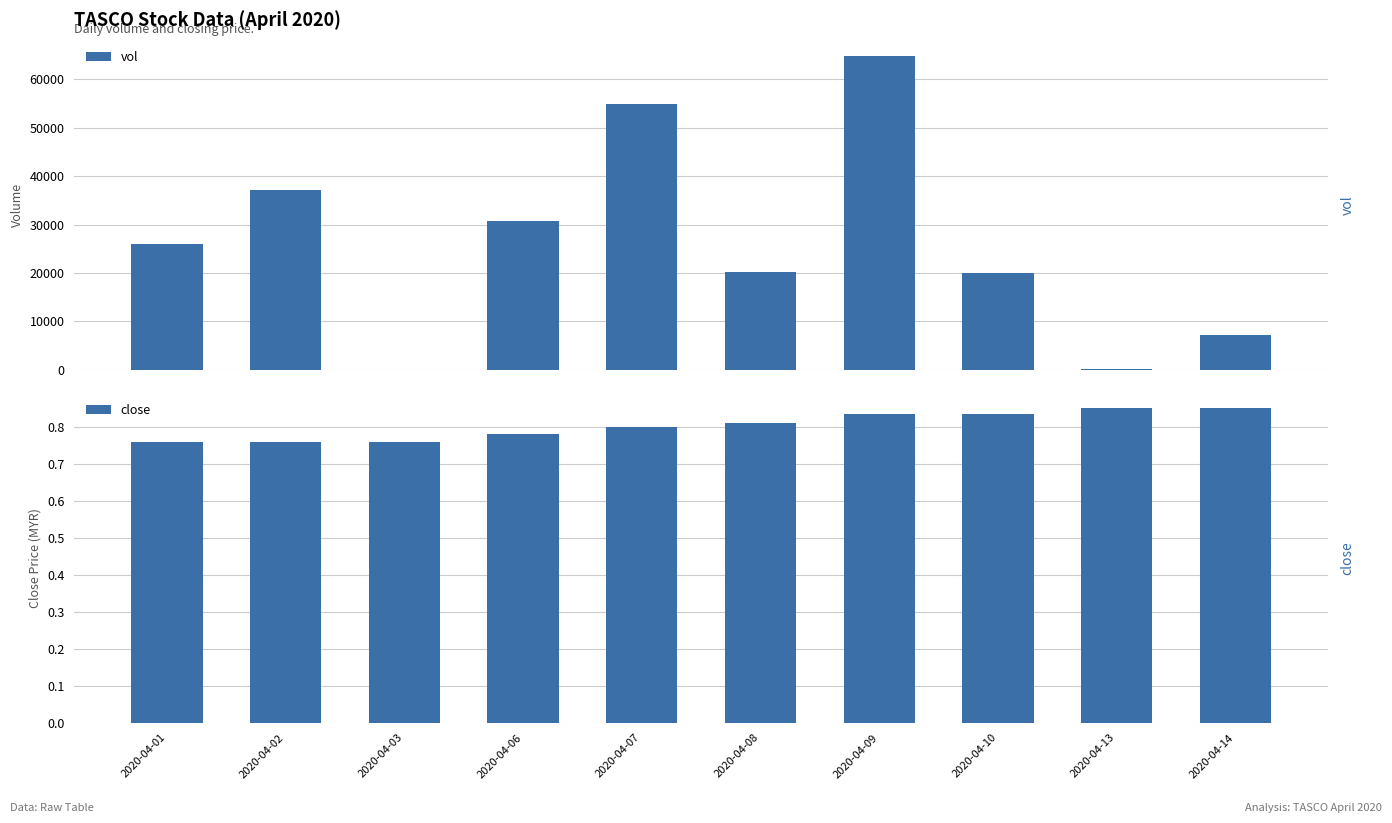

List the series in order of their peak value, lowest first.

close, vol